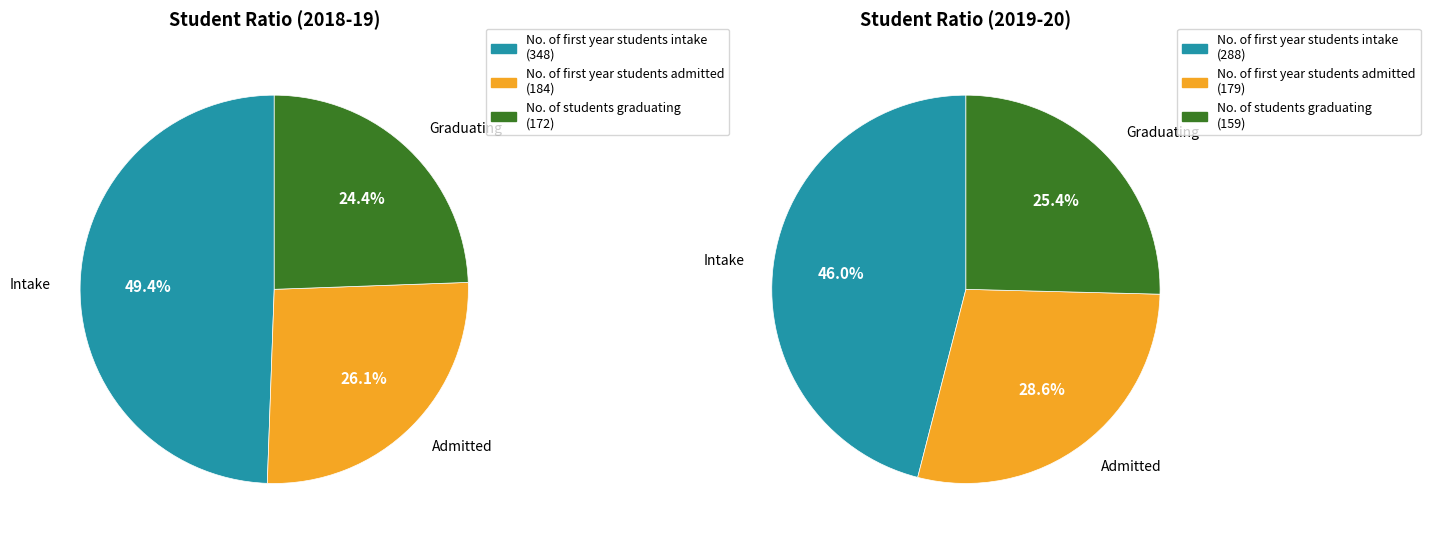

Which slice is the largest?

No. of first year students intake